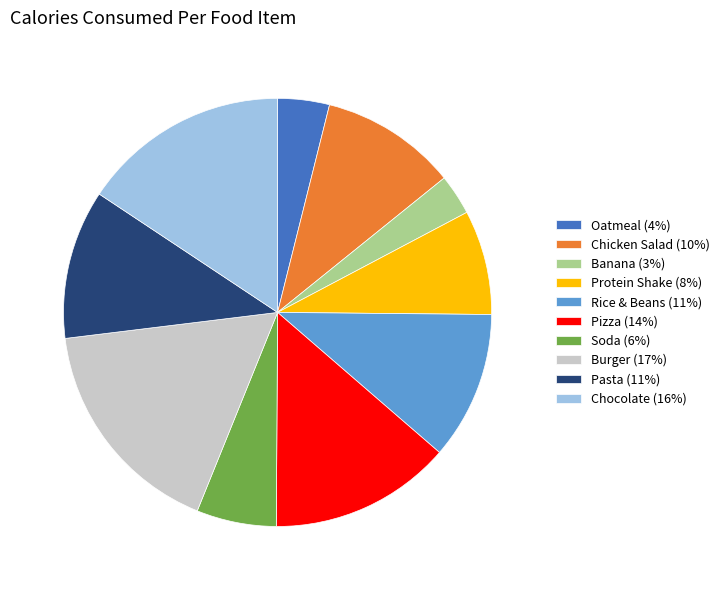

Is there any slice that represents more than half of the pie?

No